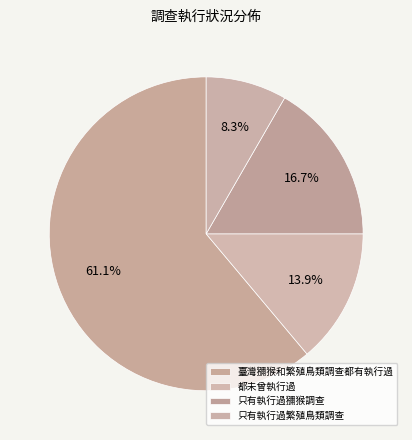

How many slices are in this pie chart?

4